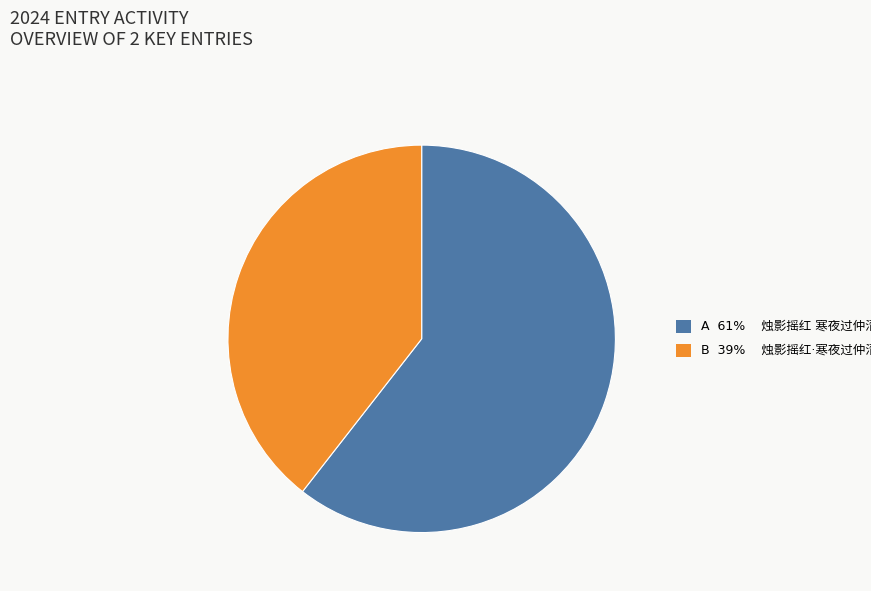

Count the number of slices in the pie.

2